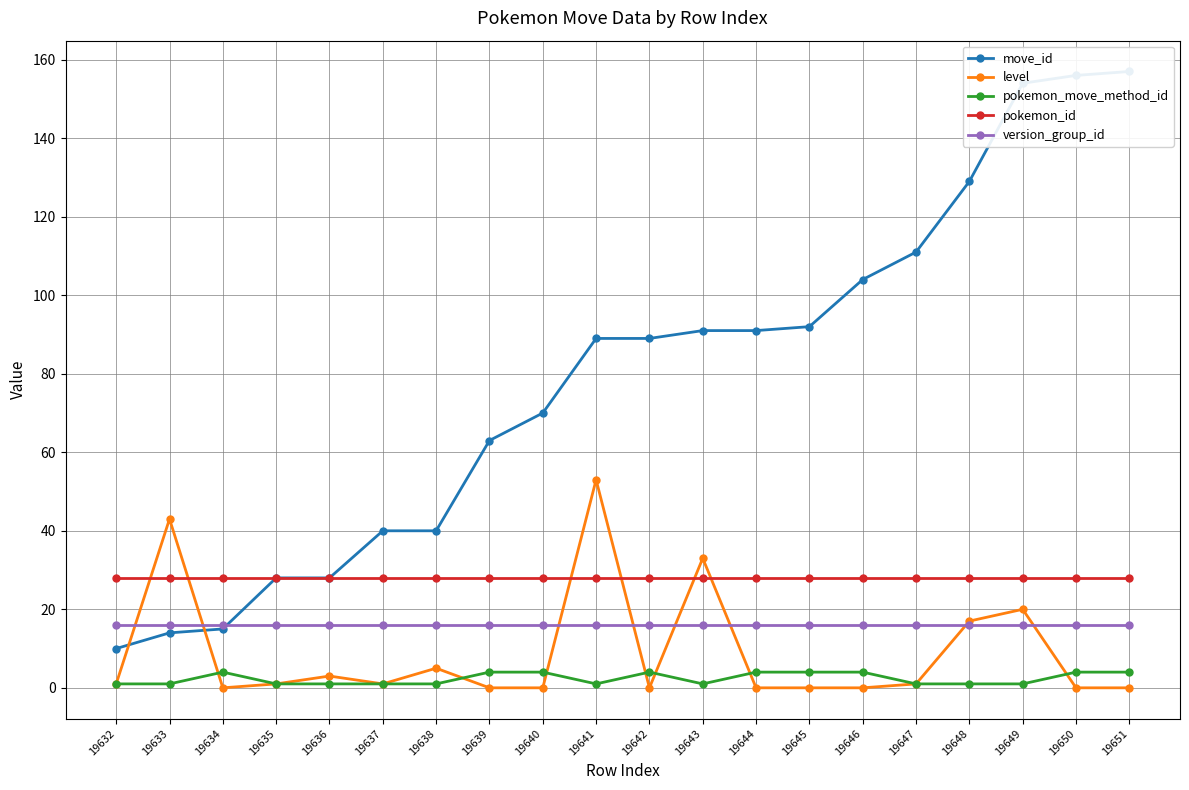

What is the difference between the second highest and minimum values in the move_id series?

146